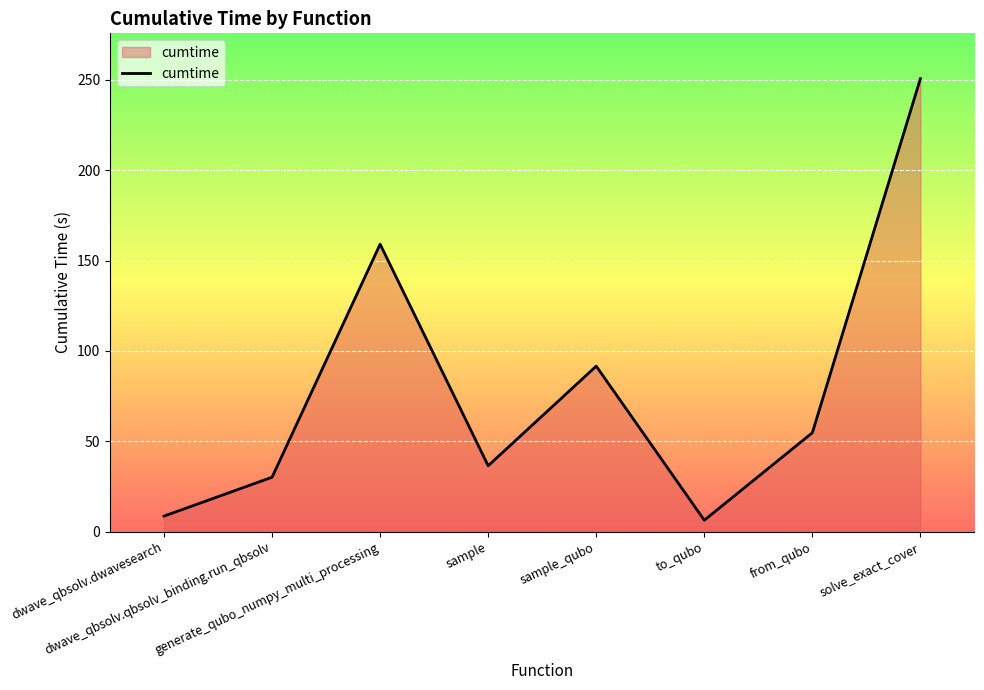

Is it true that the value at to_qubo is 6.3?

True